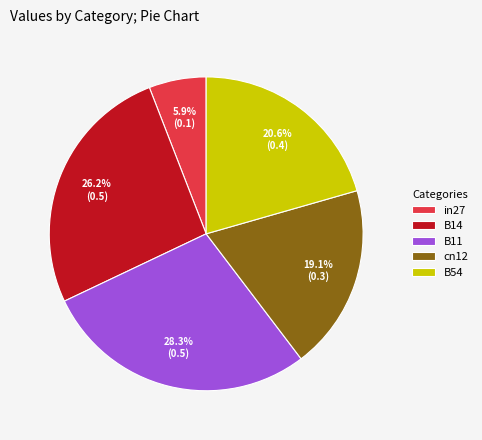

Count the number of slices in the pie.

5